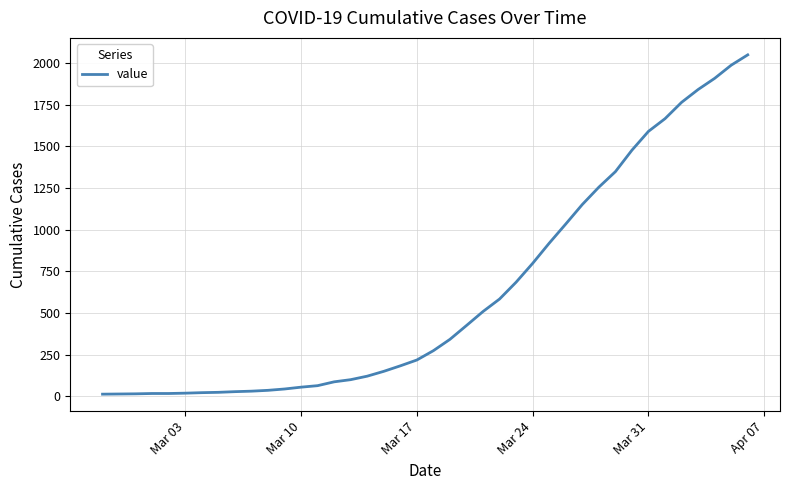

What is the difference between the maximum and minimum values?

2036